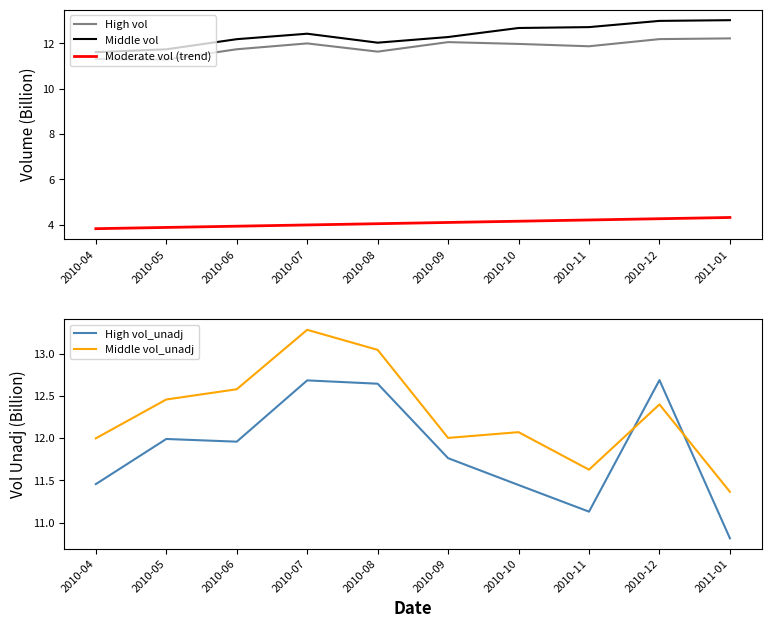

Which series has the largest range (max minus min)?

Middle vol_unadj